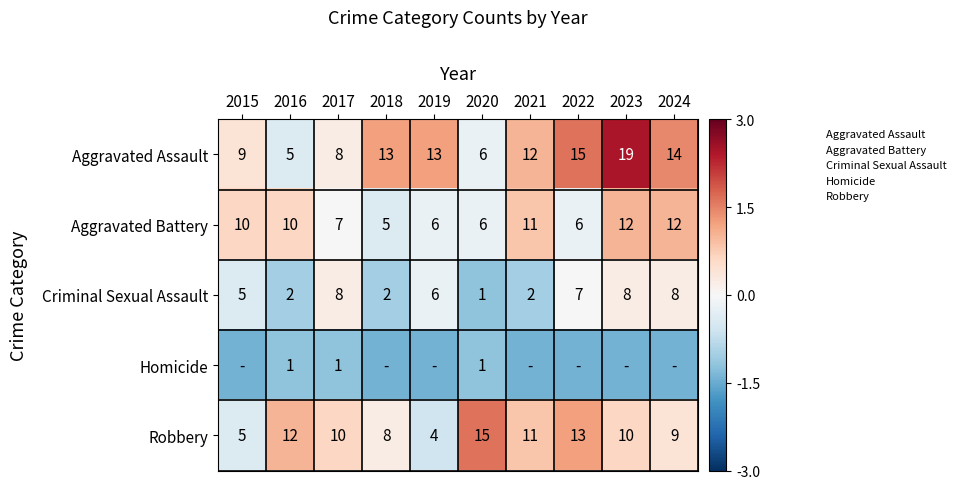

Is the value of Criminal Sexual Assault at 2020 greater than the value of Robbery at 2024?

No